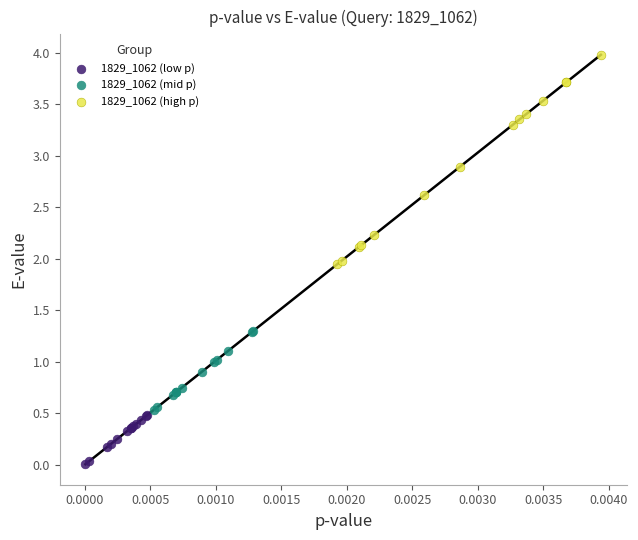

What are all the series names shown in the legend?

1829_1062 (low p), 1829_1062 (mid p), 1829_1062 (high p)